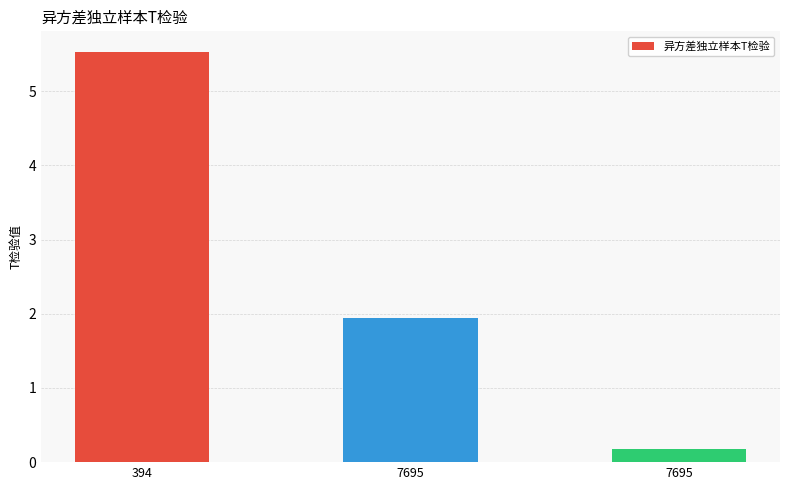

How many series are shown in this chart?

1